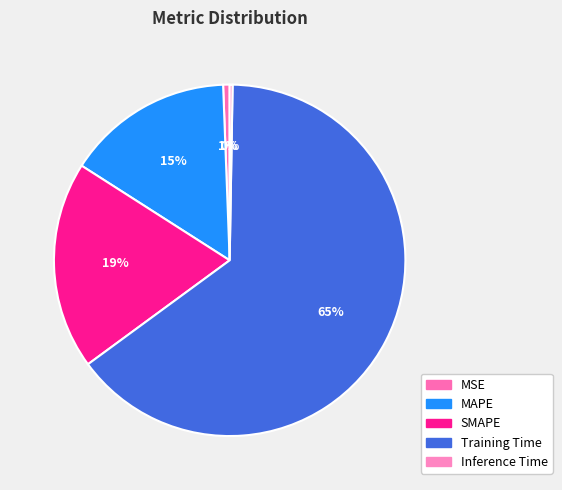

What percentage is the SMAPE slice, to the nearest percent?

19%